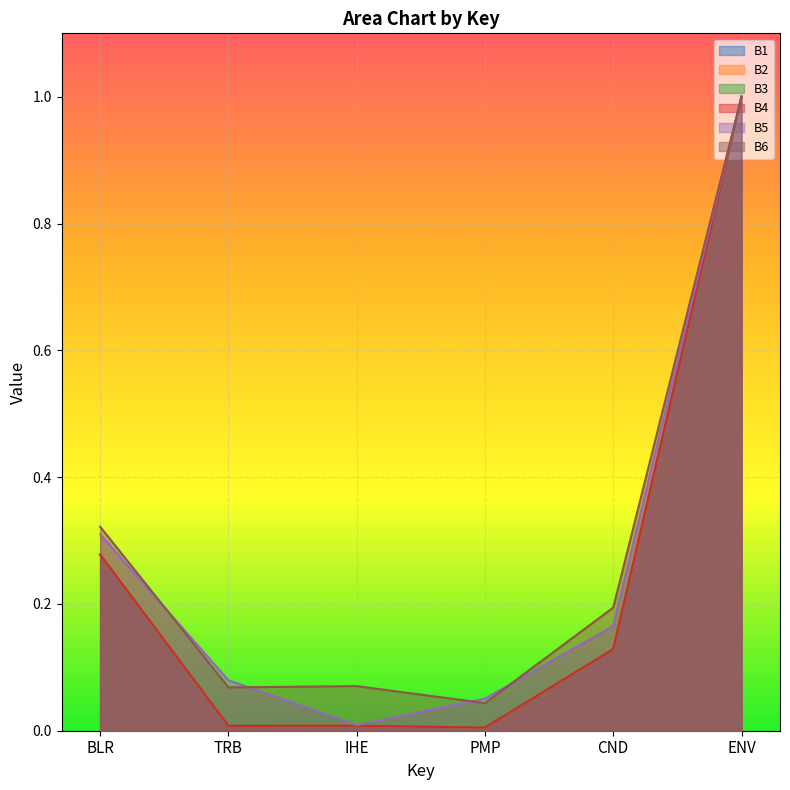

Is it true that B1 equals 0.2 at CND?

False